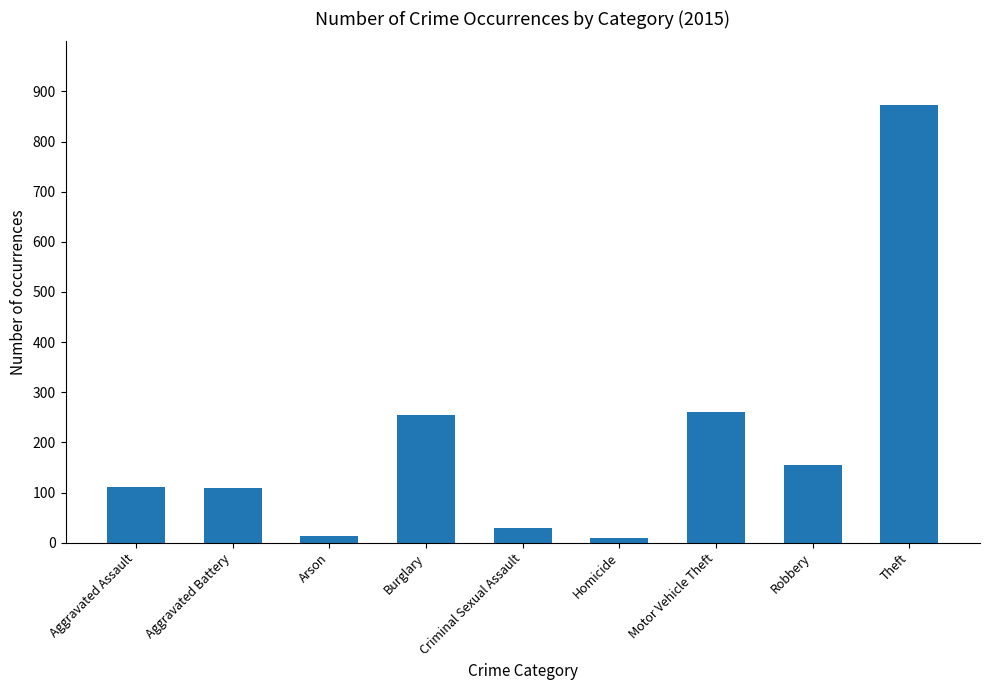

How many distinct data groups are displayed?

1